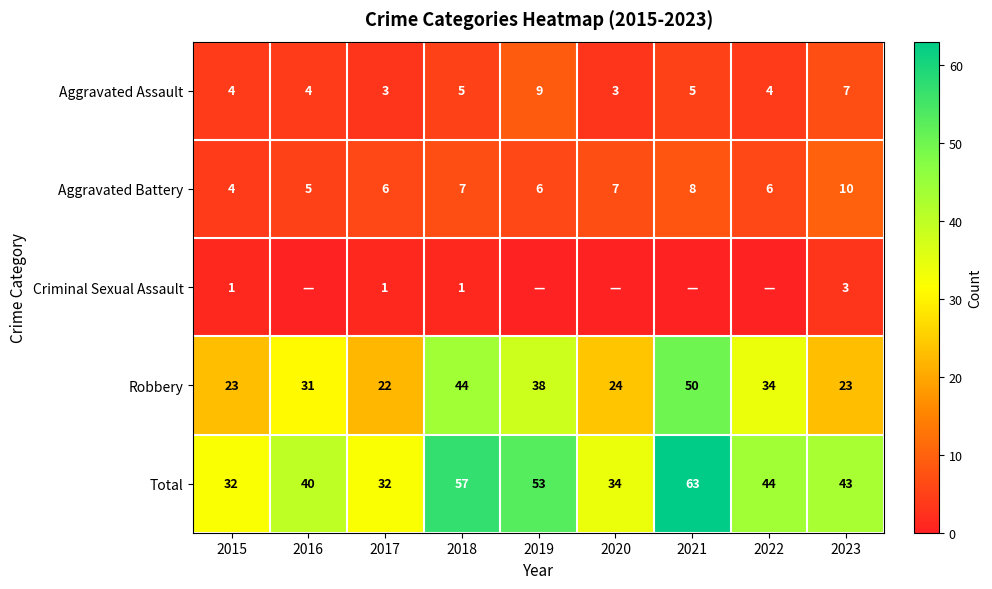

Is the value of Aggravated Battery at 2022 greater than the value of Aggravated Assault at 2021?

Yes